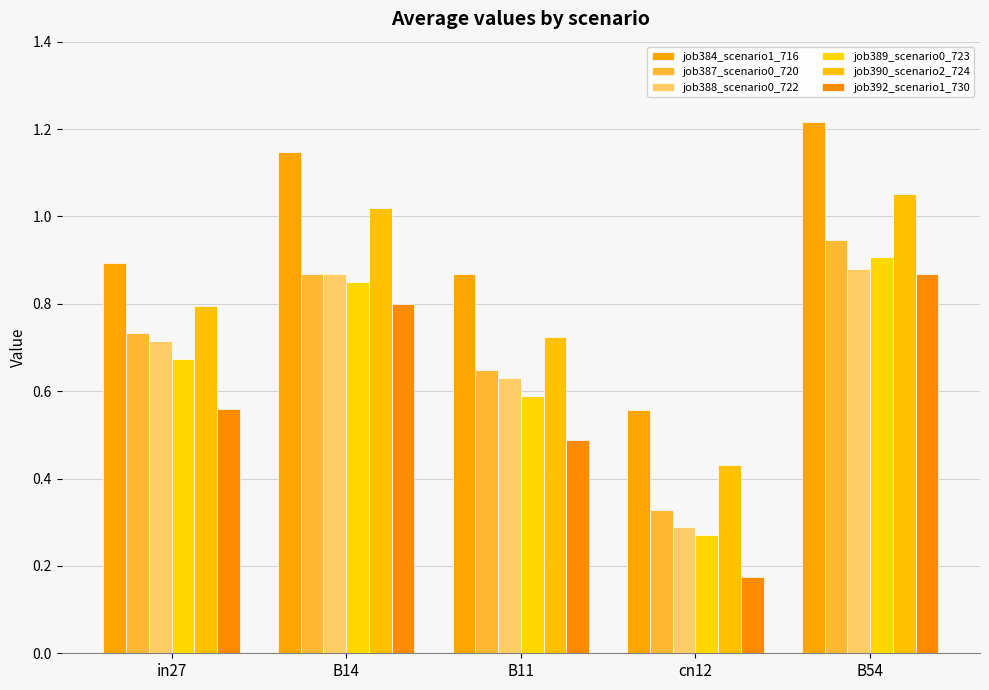

Does the chart contain any negative values?

No